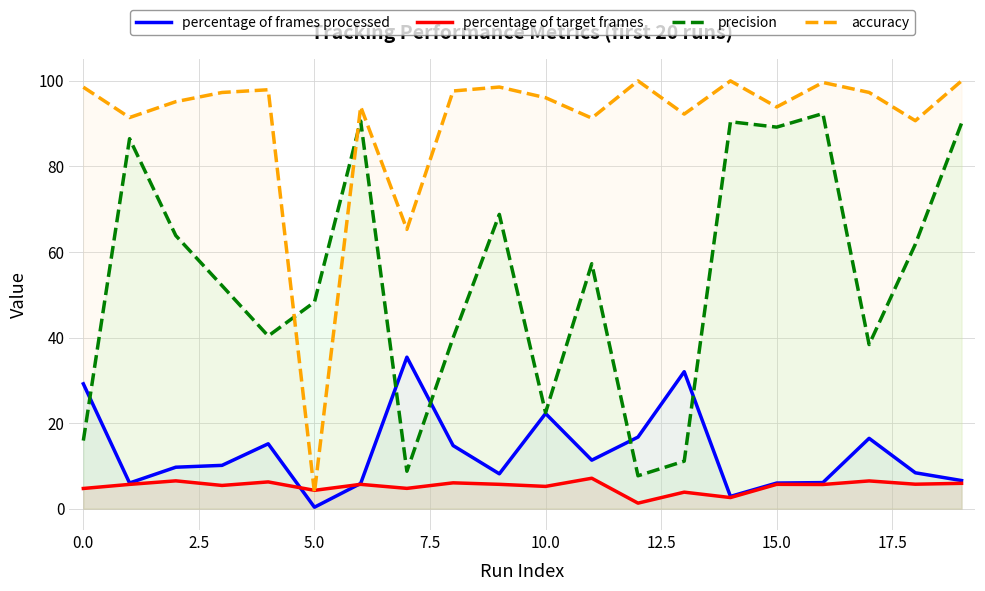

At 0.0, list the series in order from smallest to largest.

percentage of target frames, precision, percentage of frames processed, accuracy